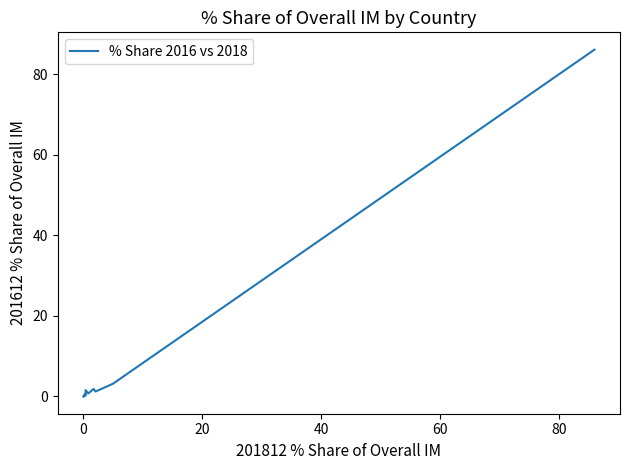

How many interior local valleys (lower than both neighbors) does the data have?

5